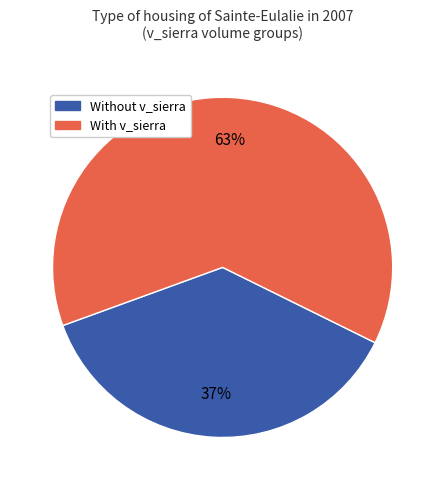

Is there any slice that represents more than half of the pie?

Yes